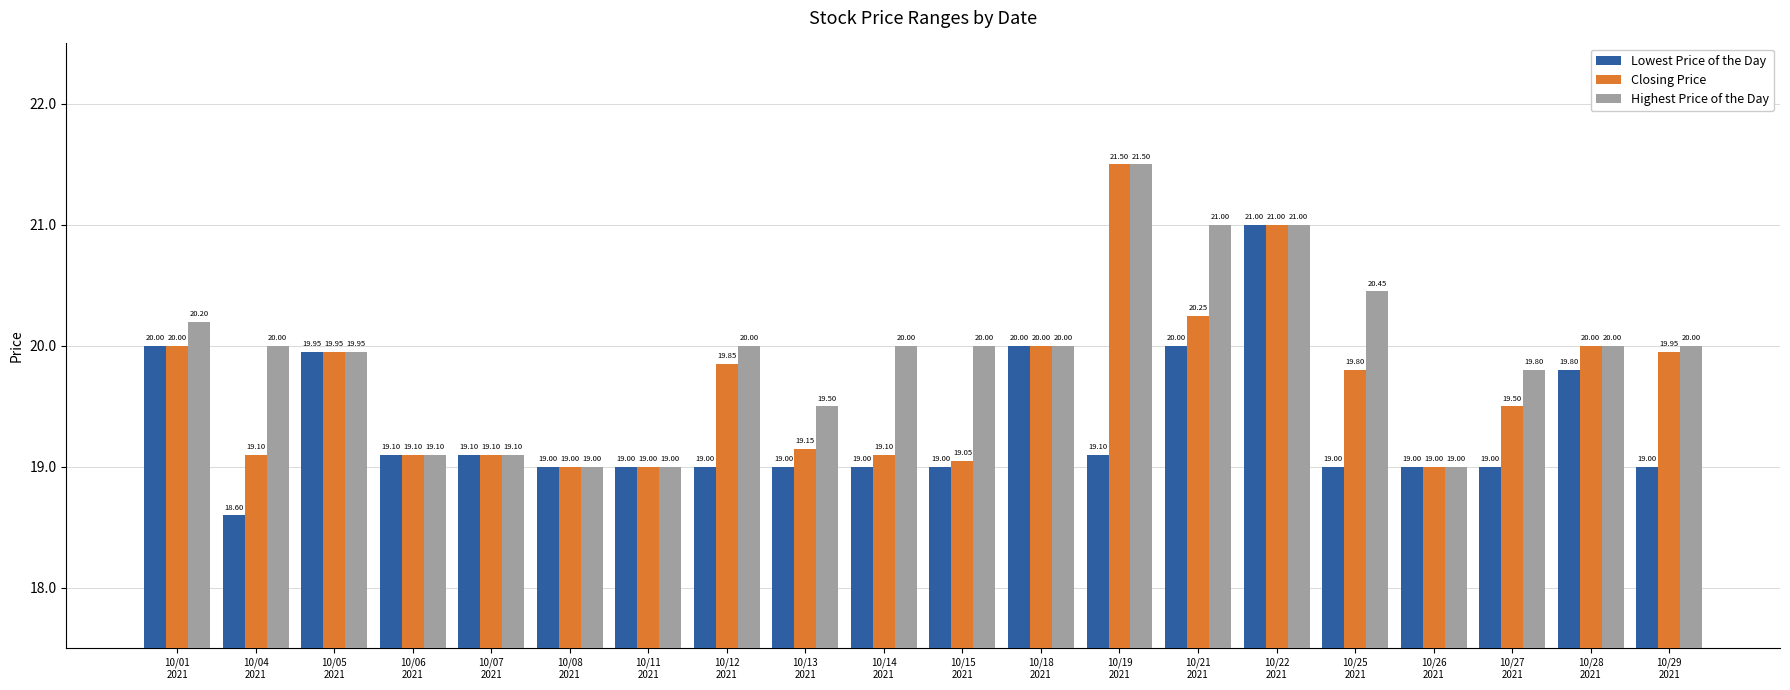

Rank the series by their average value, from highest to lowest.

Highest Price of the Day, Closing Price, Lowest Price of the Day